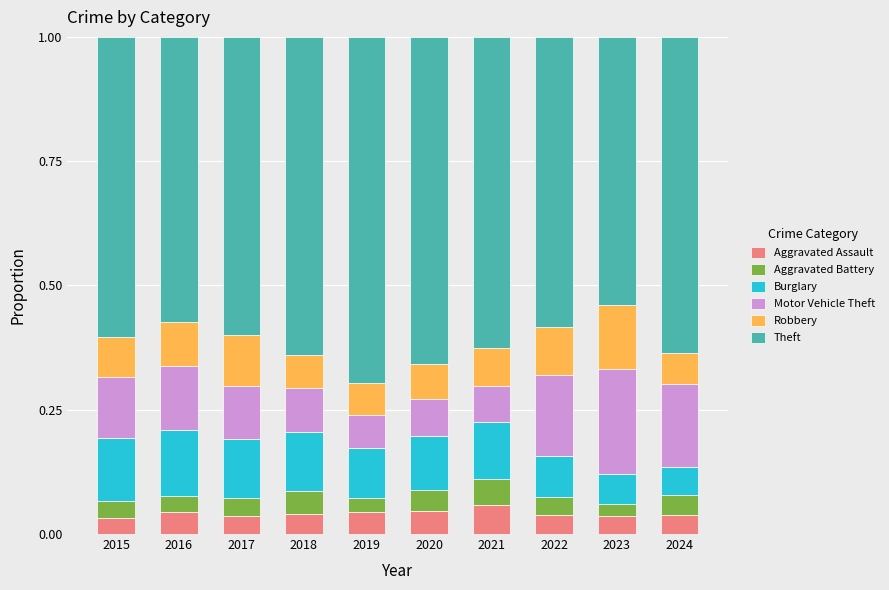

What is the total value across all series at 2017?

1.0